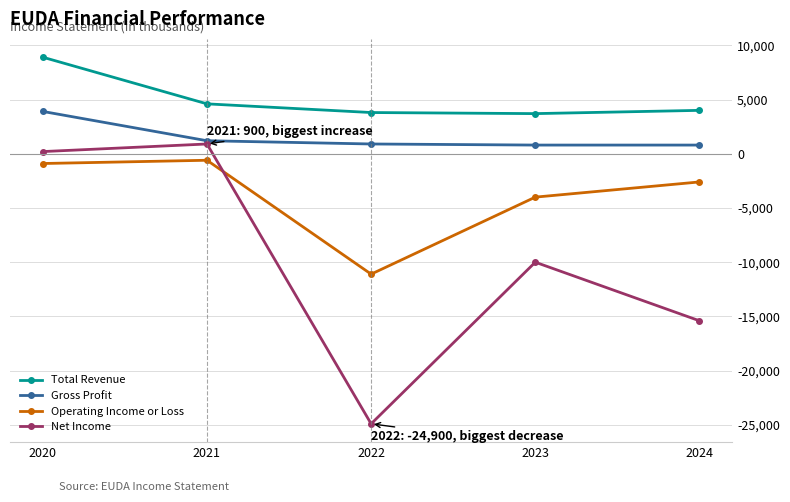

At which category is the sum across all series the highest?

2020